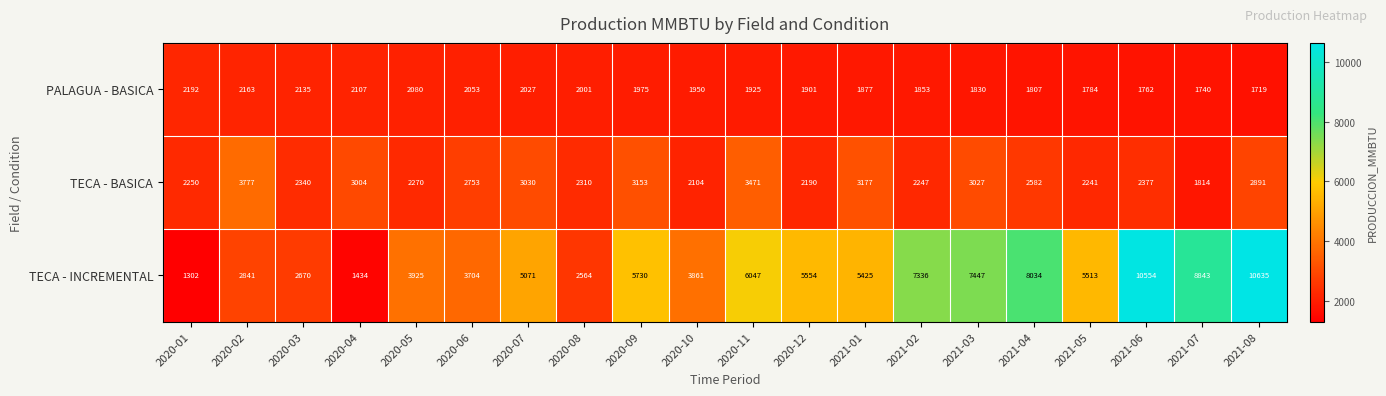

List the series in order of their overall mean, highest first.

TECA - INCREMENTAL, TECA - BASICA, PALAGUA - BASICA